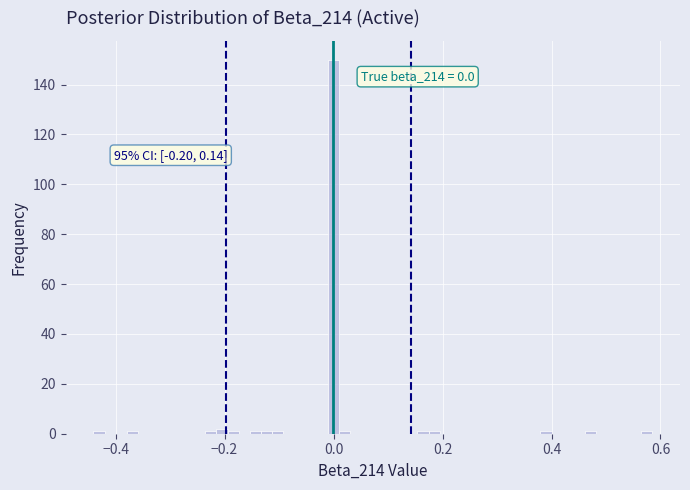

Read against the x-axis, roughly where is the centre of the tallest bar?

0.00